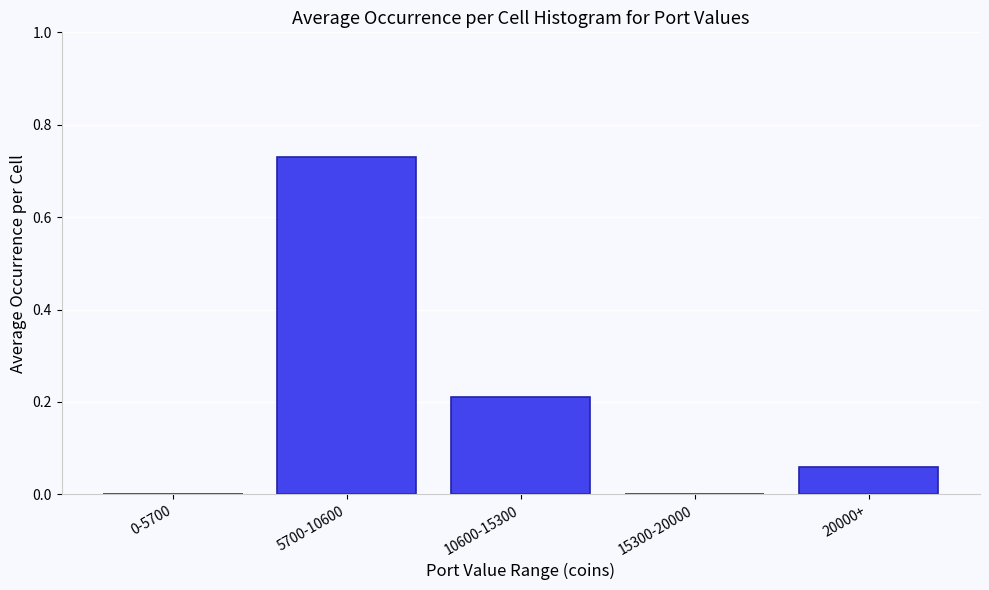

Is it true that the value at 15300-20000 is 0.0?

True